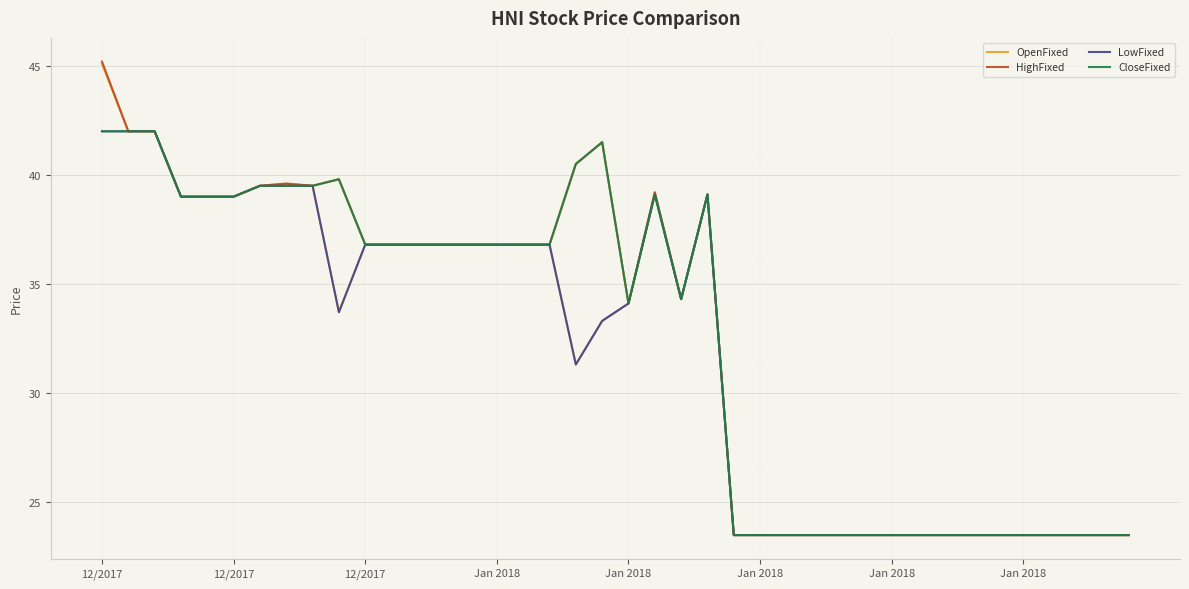

What is the minimum value for LowFixed?

23.5